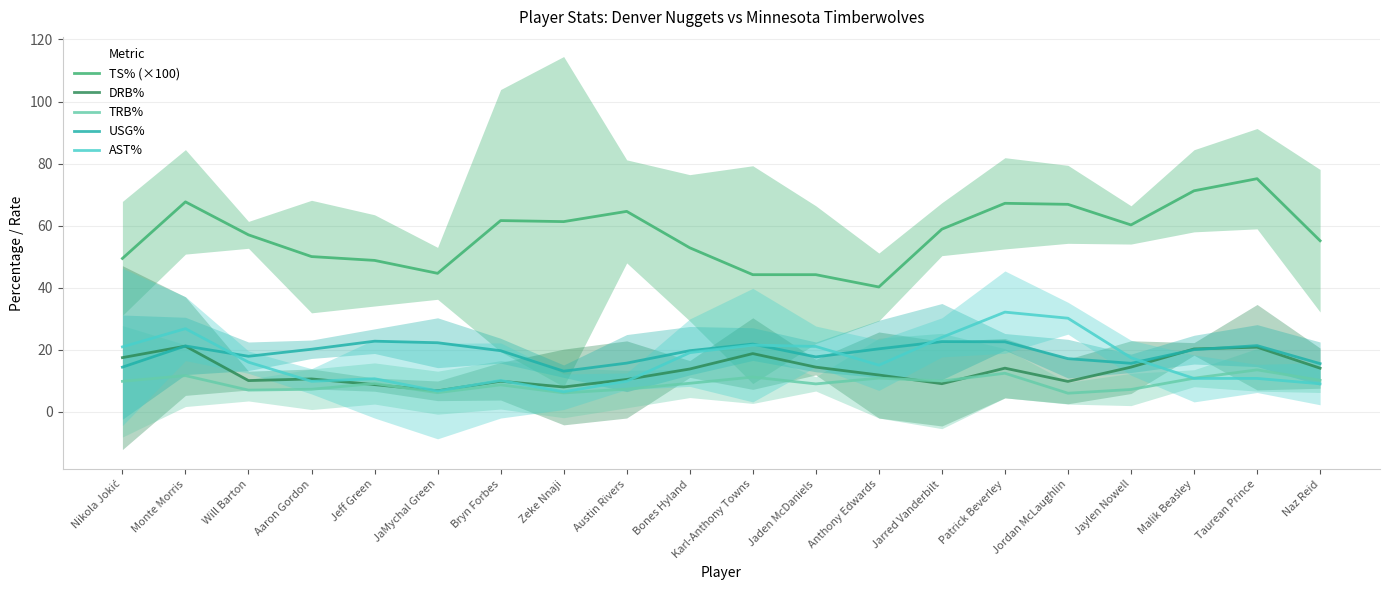

What are all the series names shown in the legend?

TS% (×100), DRB%, TRB%, USG%, AST%